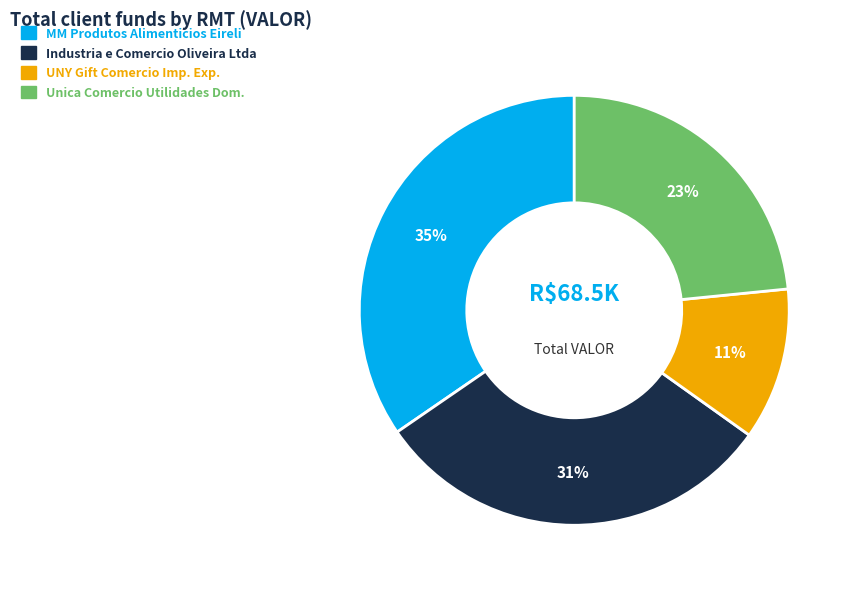

To the nearest percent, what is the average slice percentage?

25%